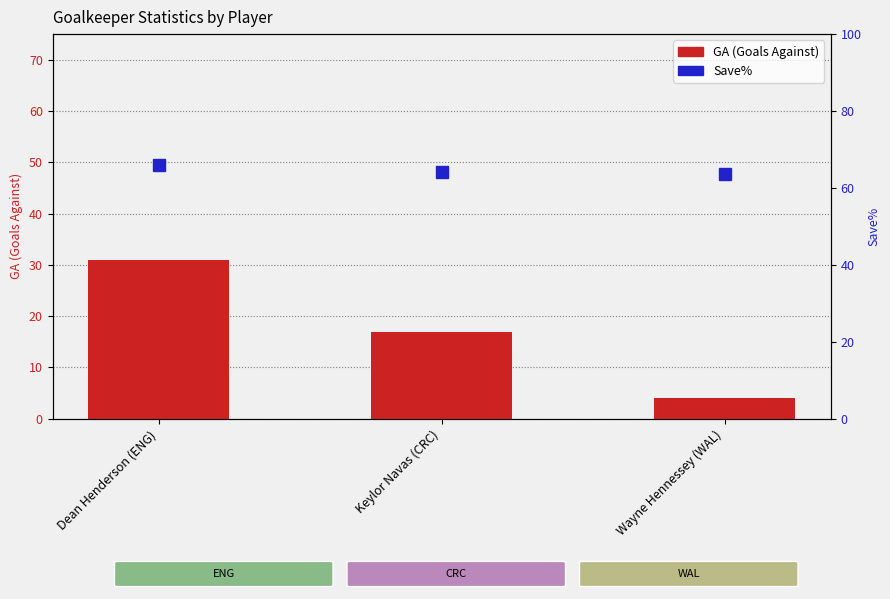

Reading left to right, what are all the values shown in this chart?

GA (Goals Against): 31.0	17.0	4.0
Save%: 65.9	64.1	63.6